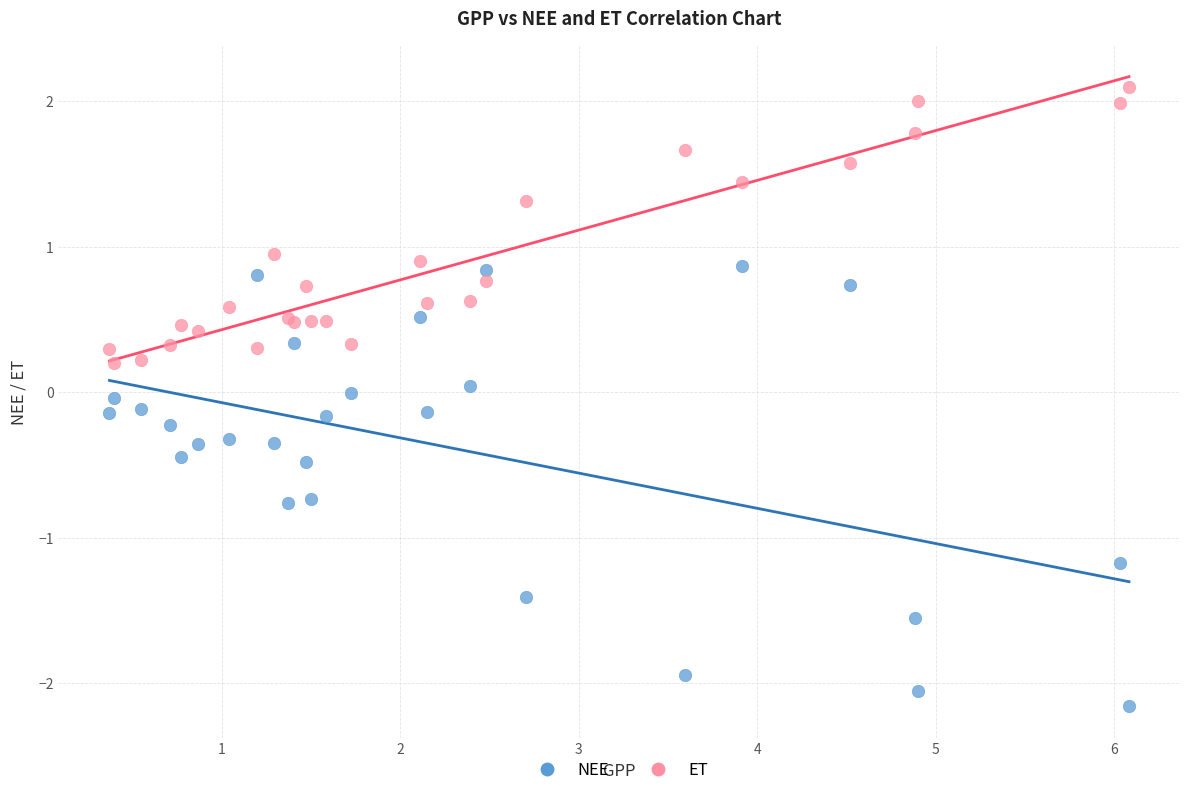

Which series contains the highest Y value?

ET